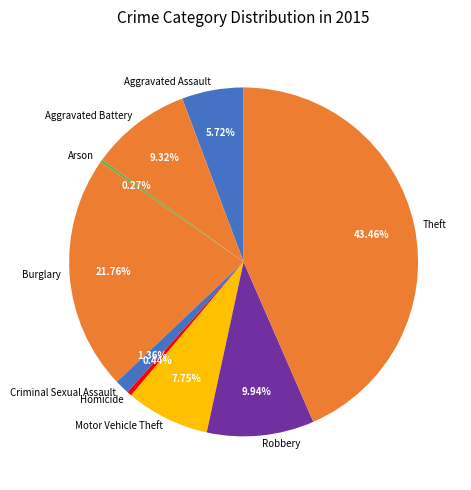

Is it true that Aggravated Assault is 6% of the pie?

True